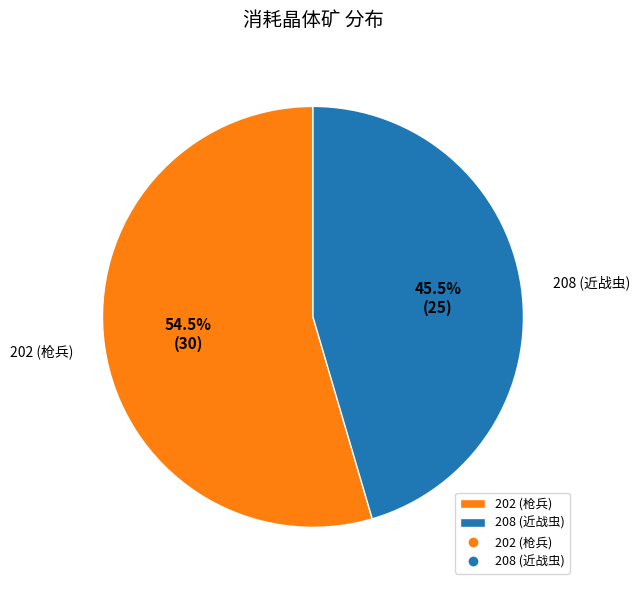

How many segments does this pie chart have?

2